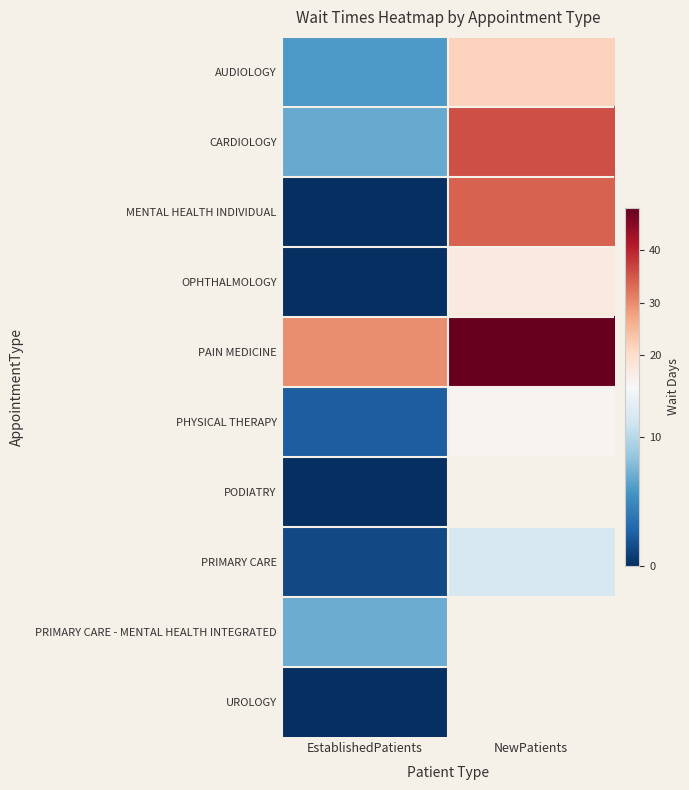

Which series has the largest range (max minus min)?

MENTAL HEALTH INDIVIDUAL